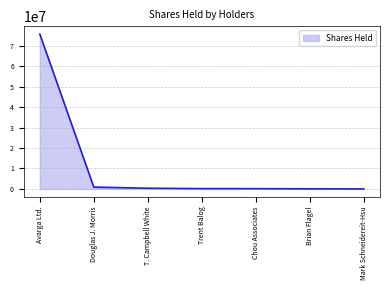

What is the sum of the values at Avarga Ltd. and Brian Flagel?

75749815